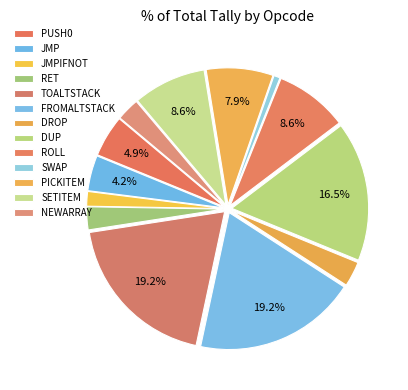

How many slices are in this pie chart?

13